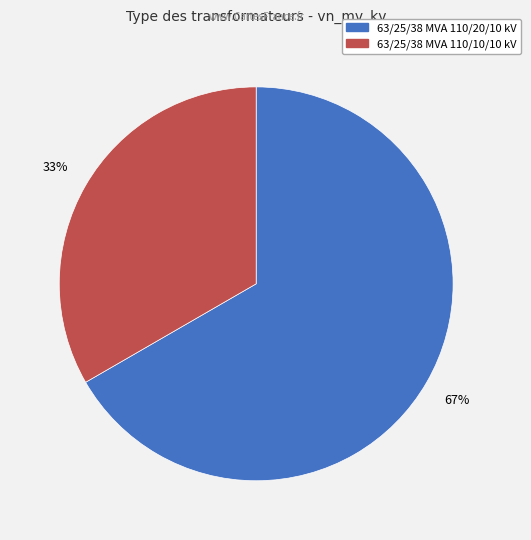

Do 63/25/38 MVA 110/10/10 kV and 63/25/38 MVA 110/20/10 kV together represent more than half of the pie?

Yes